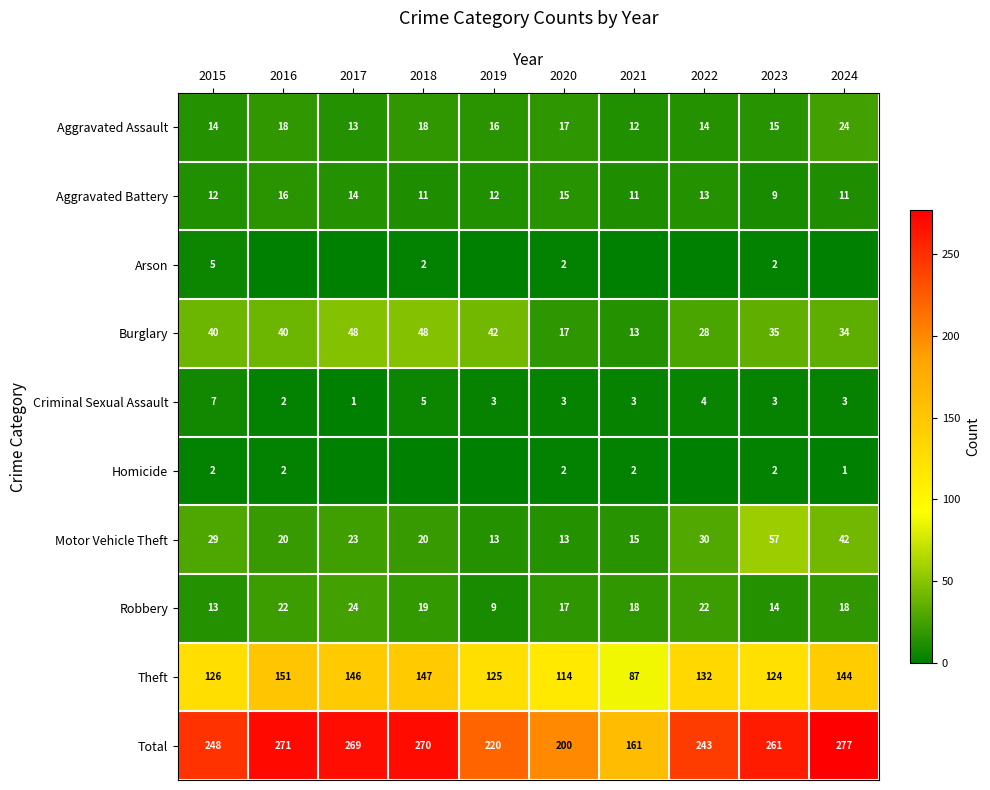

What is the sum of the Motor Vehicle Theft values at 2017 and 2021?

38